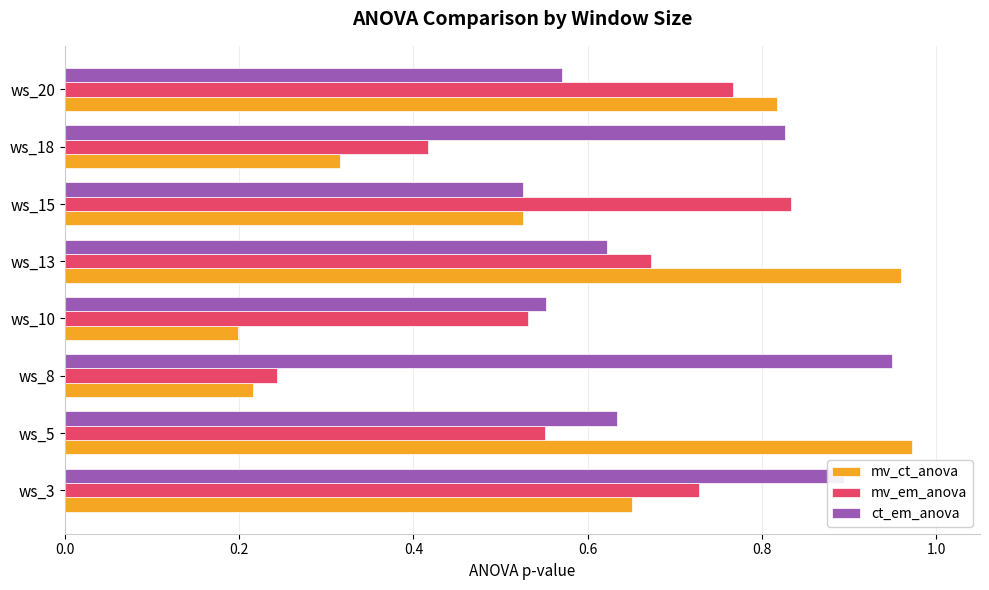

The ct_em_anova series shows 0.9 at ws_3. True or false?

True